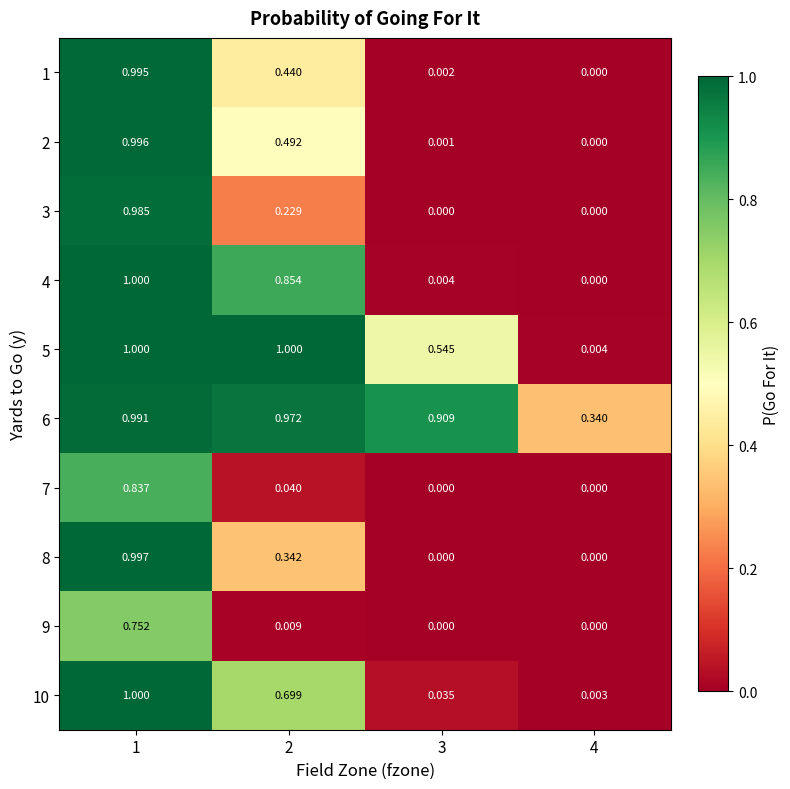

At how many categories does at least one series exceed 0?

4